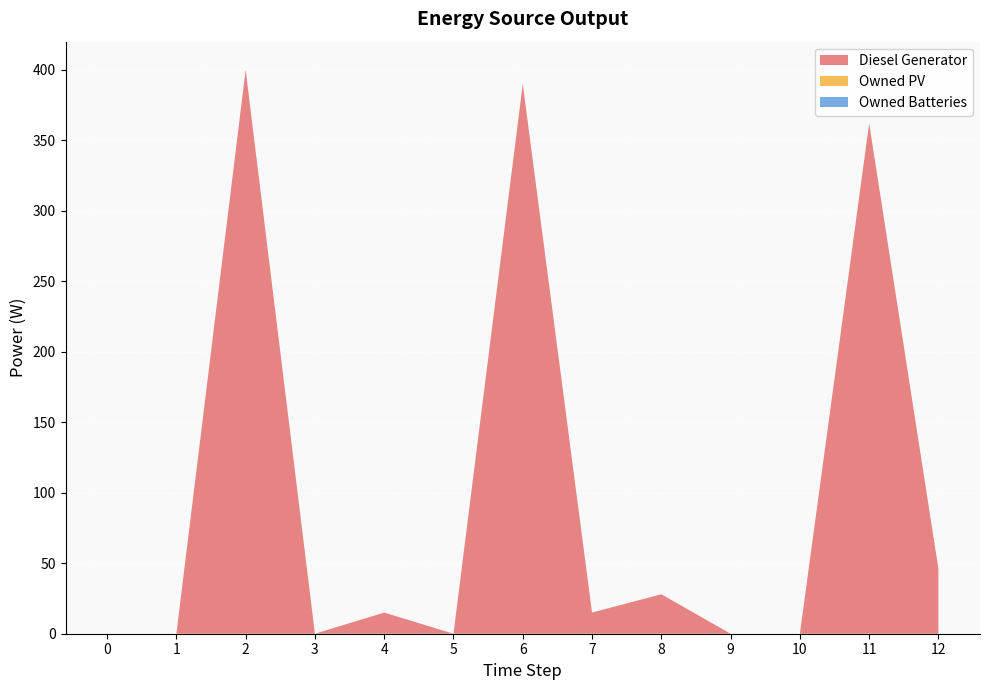

Reading left to right, transcribe all the data shown in this chart.

Diesel Generator: 0=0	1=0	2=400	3=0	4=15	5=0	6=390	7=15	8=28	9=0	10=0	11=362	12=46
Owned PV: 0=0	1=0	2=0	3=0	4=0	5=0	6=0	7=0	8=0	9=0	10=0	11=0	12=0
Owned Batteries: 0=0	1=0	2=0	3=0	4=0	5=0	6=0	7=0	8=0	9=0	10=0	11=0	12=0